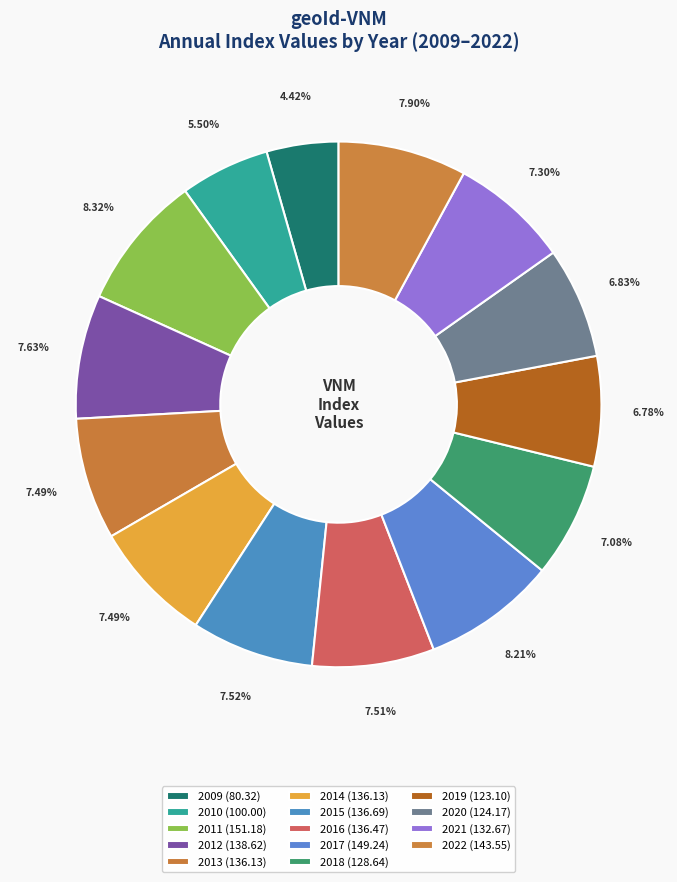

How many segments does this pie chart have?

14